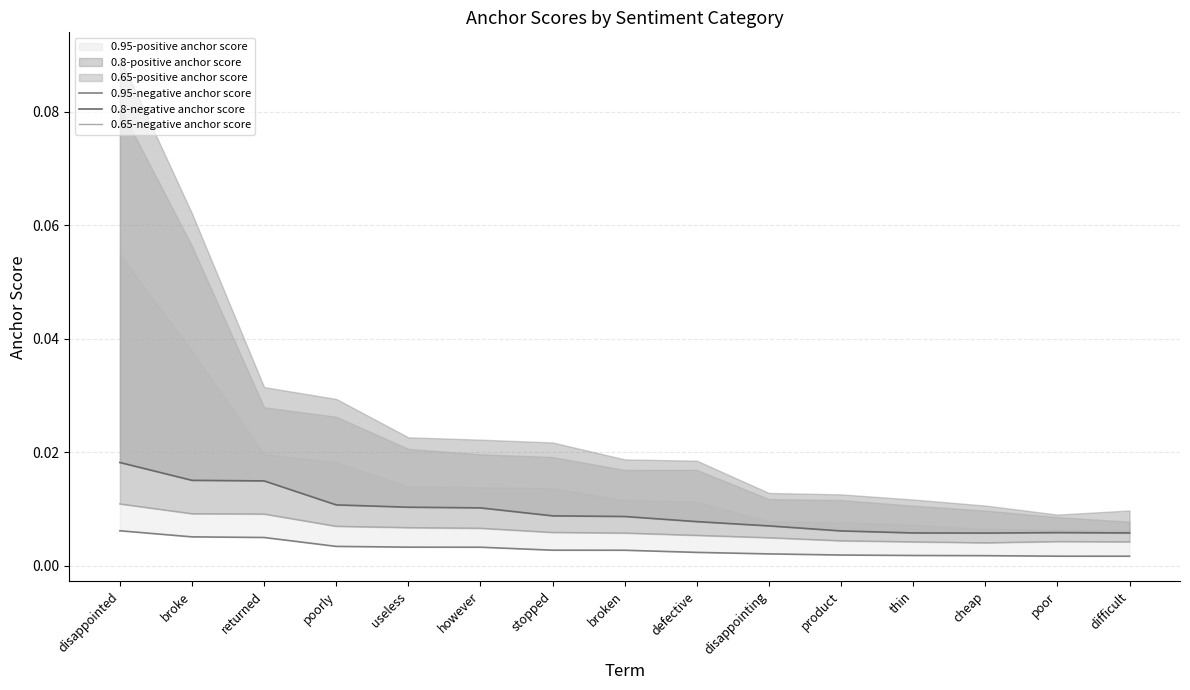

True or false: 0.65-negative anchor score and 0.8-negative anchor score intersect in this chart.

False